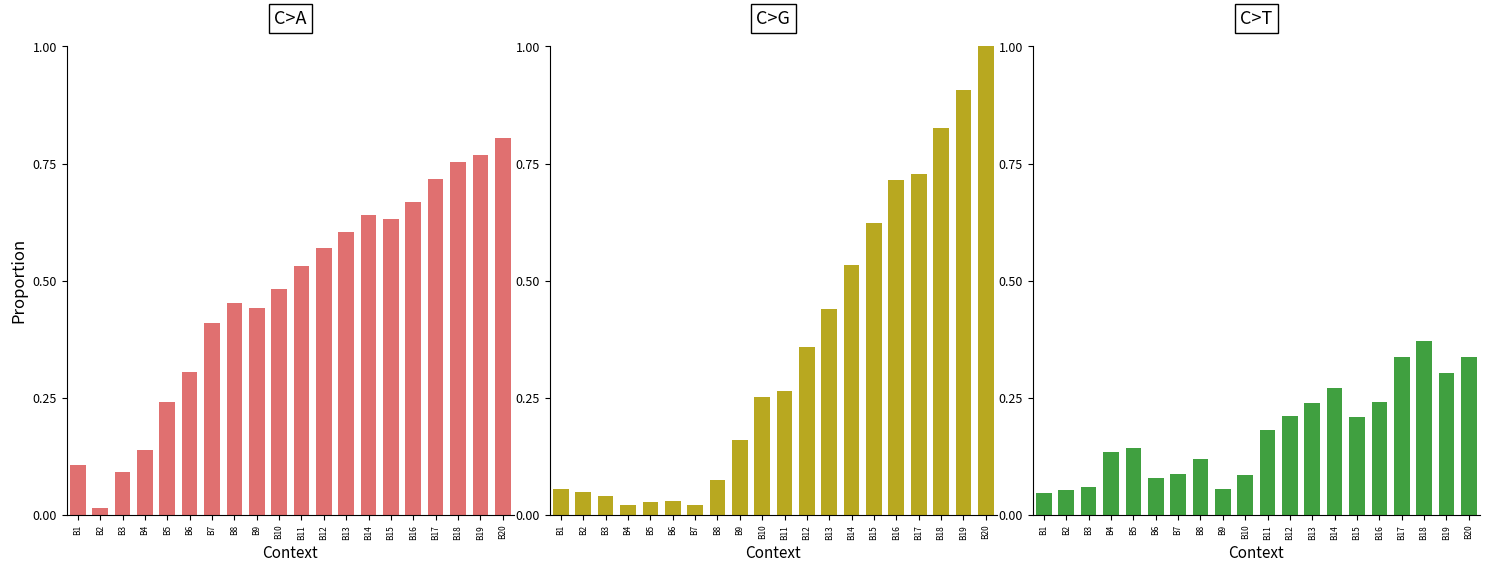

Which series changed the most between B13 and B14?

C>G